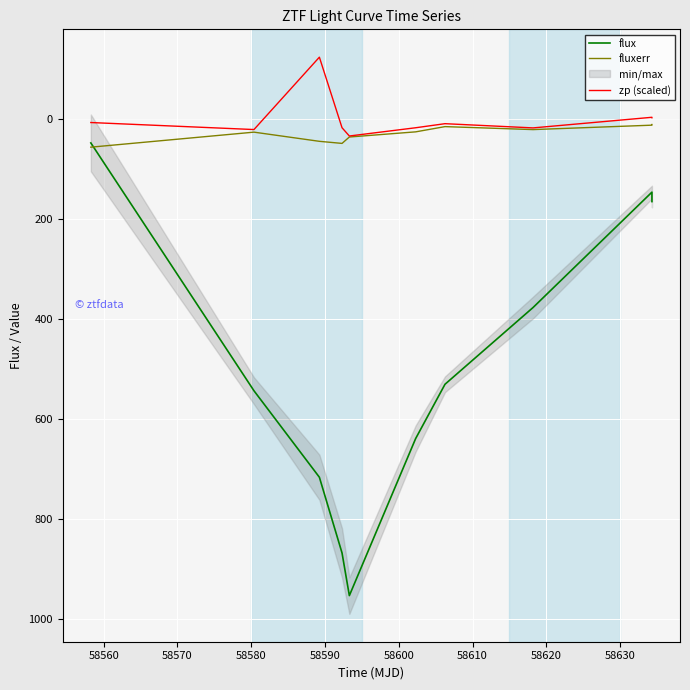

How many values in zp (scaled) are below zero?

3